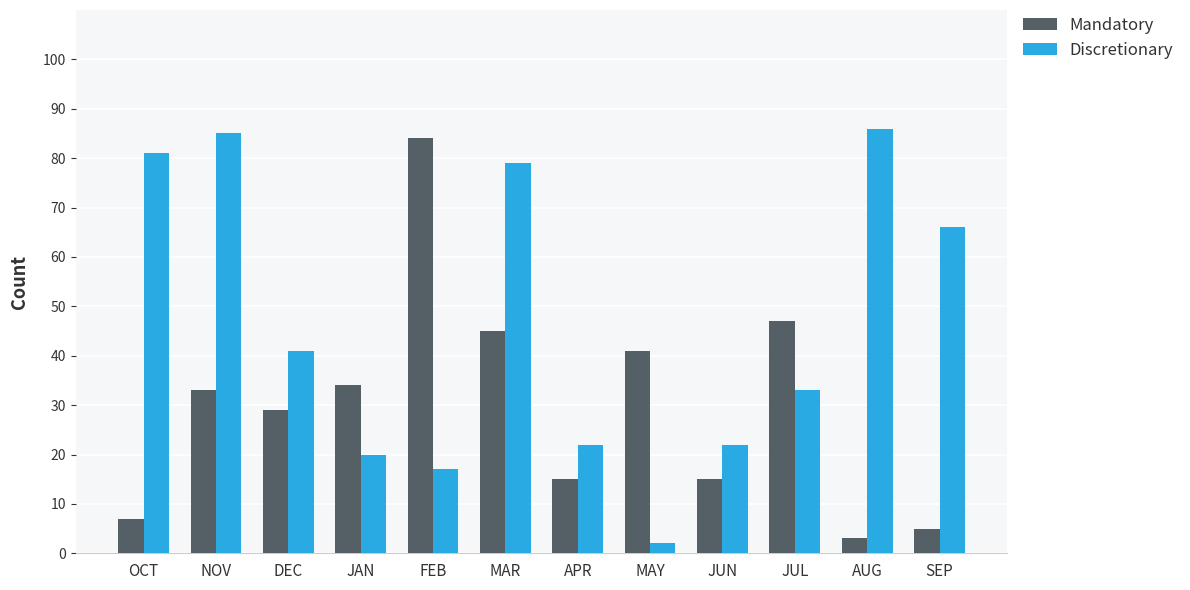

The Discretionary series shows 107 at OCT. True or false?

False